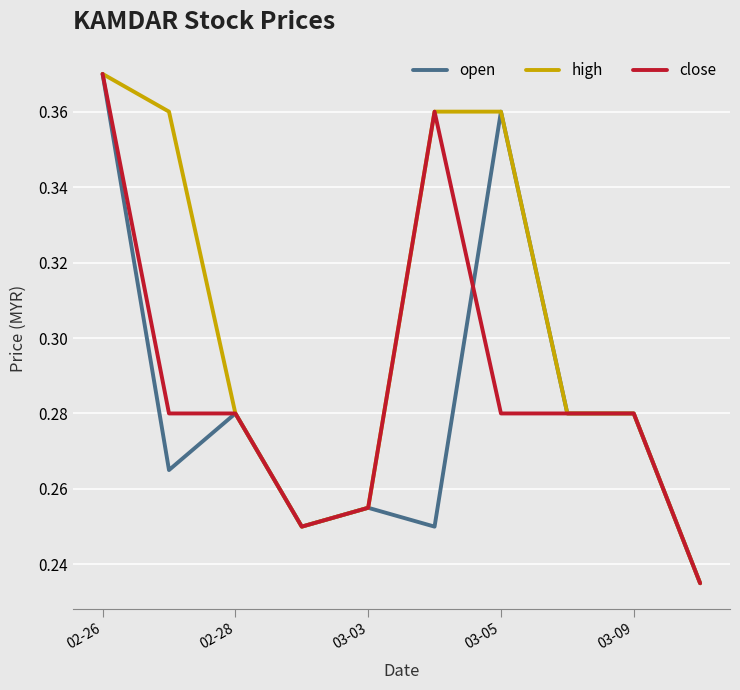

Does the chart display data point markers on the line(s)?

No